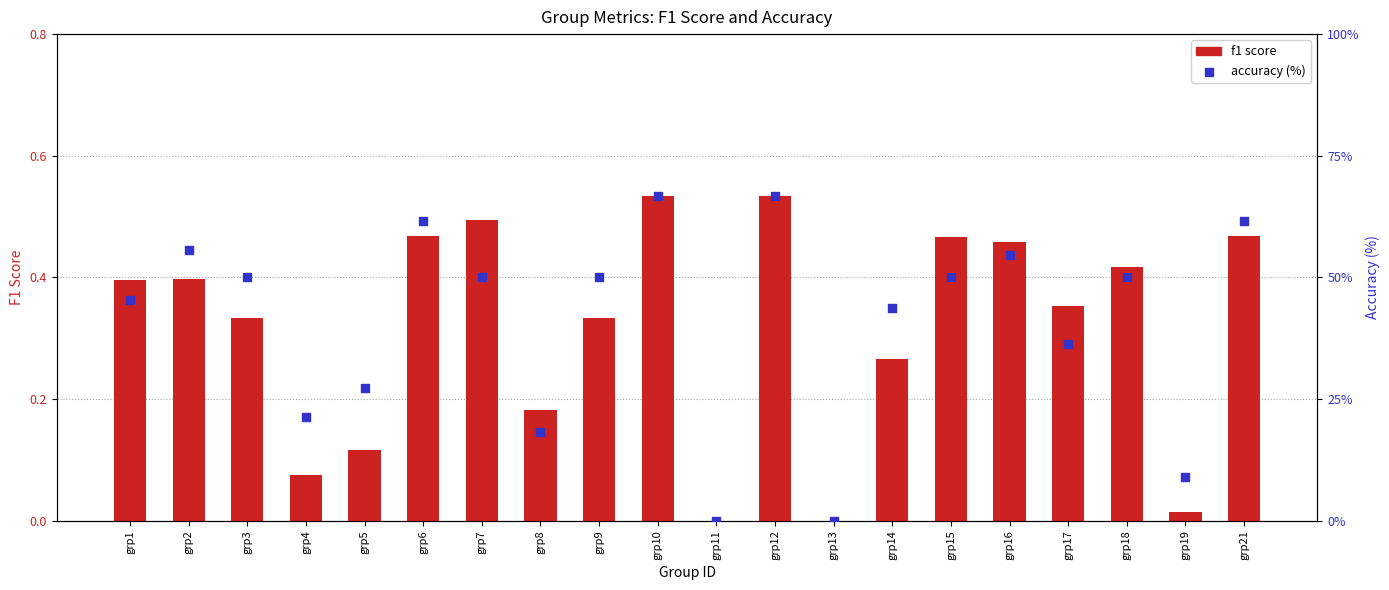

Which series contains the lowest Y value?

f1 score